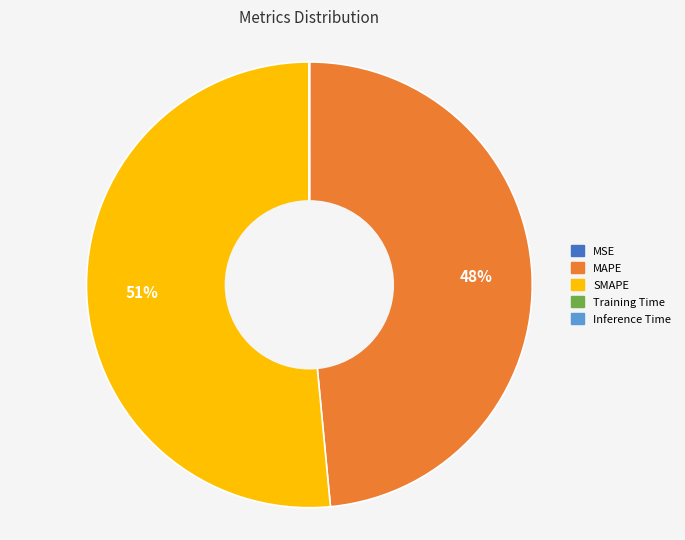

The SMAPE slice represents 61% of the pie. True or false?

False